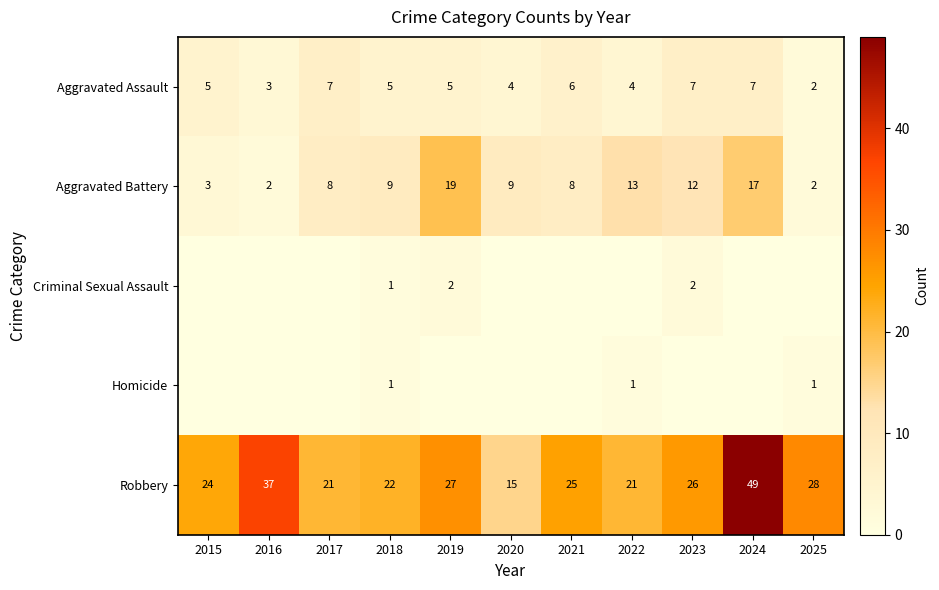

Is it true that Aggravated Battery equals 2 at 2025?

True